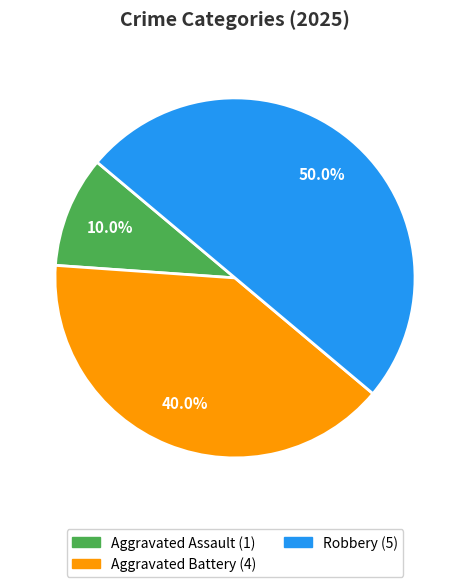

How many segments does this pie chart have?

3